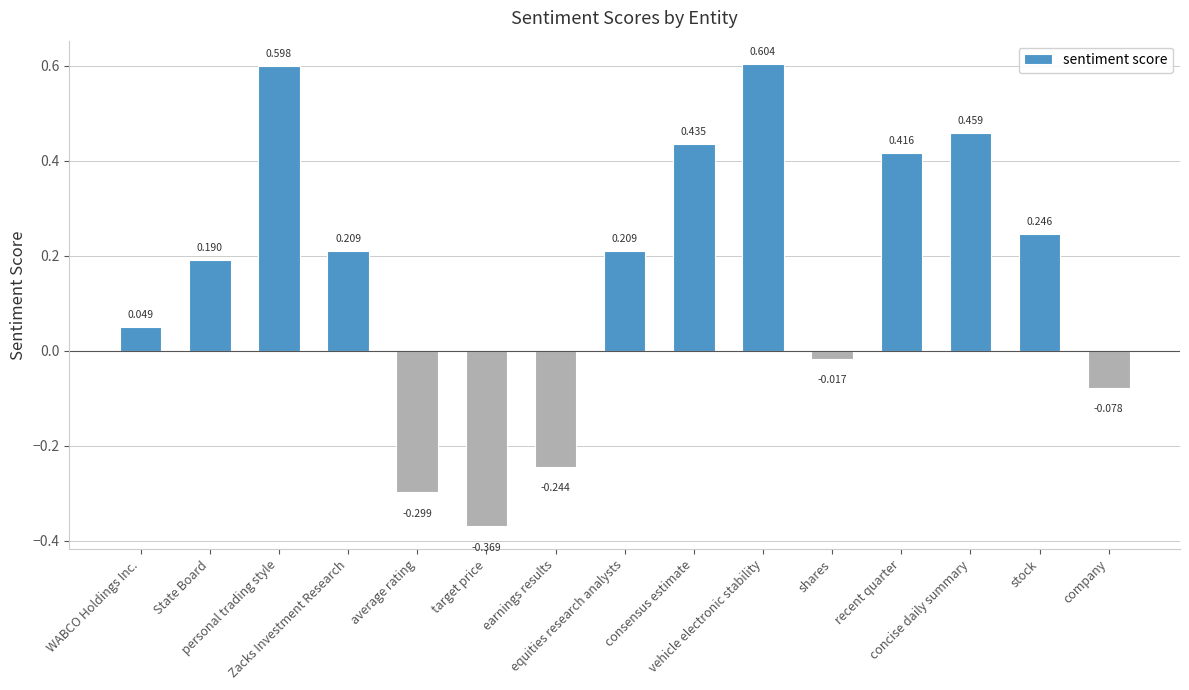

What value does the data have at Zacks Investment Research?

0.2